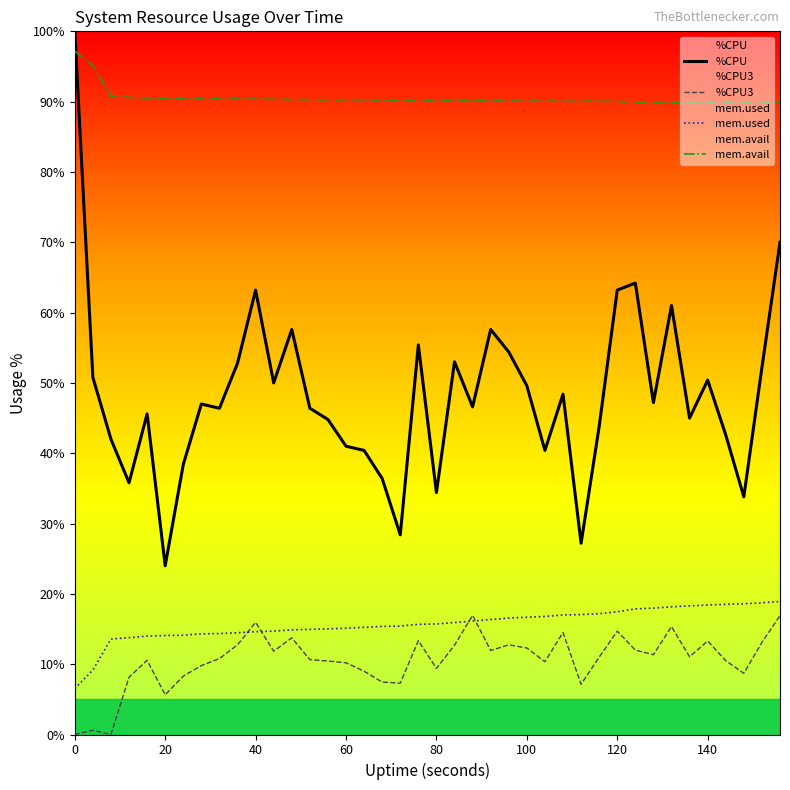

How many data points in %CPU3 are less than 11?

20